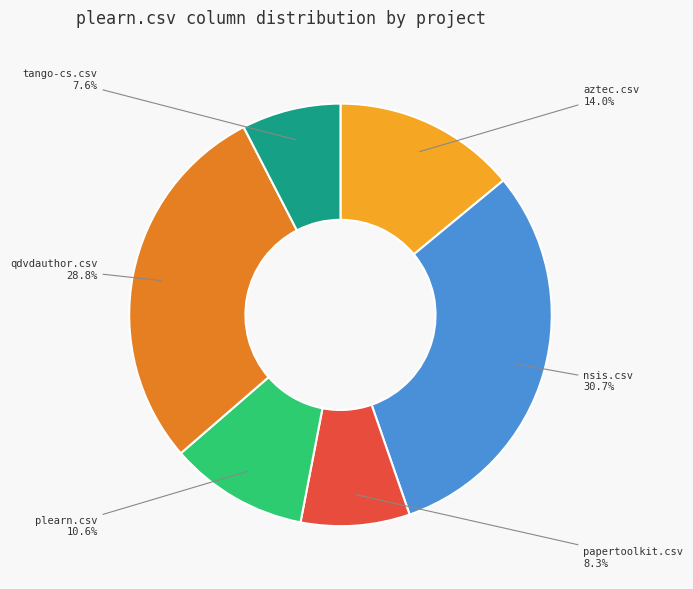

To the nearest percent, what is the average slice percentage?

17%